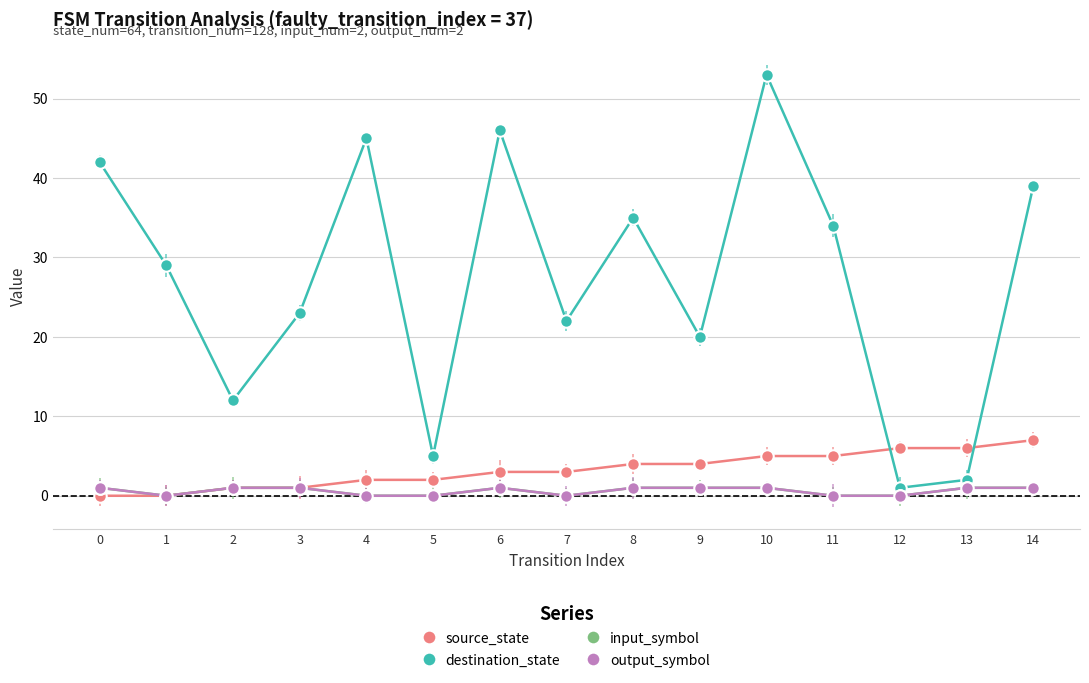

At which category is the sum across all series the highest?

10